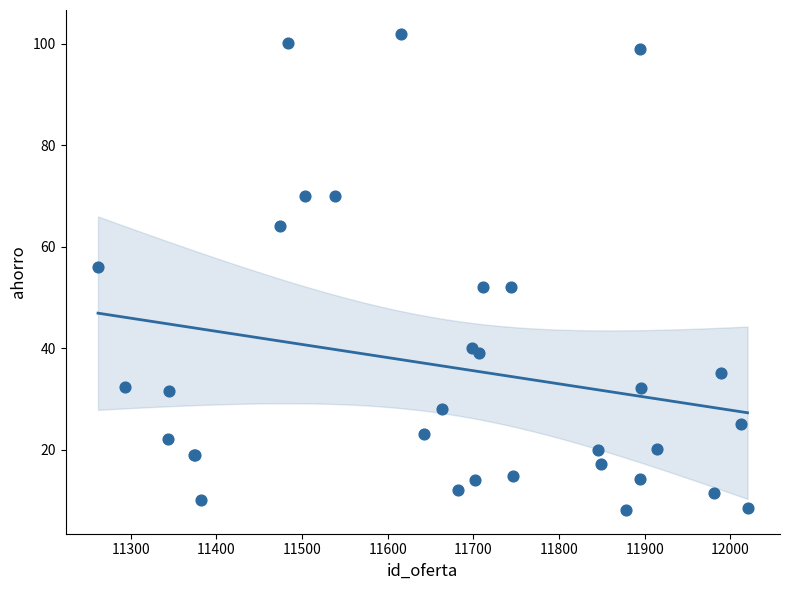

What Y value in the scatter plot is closest to 55?

56.1